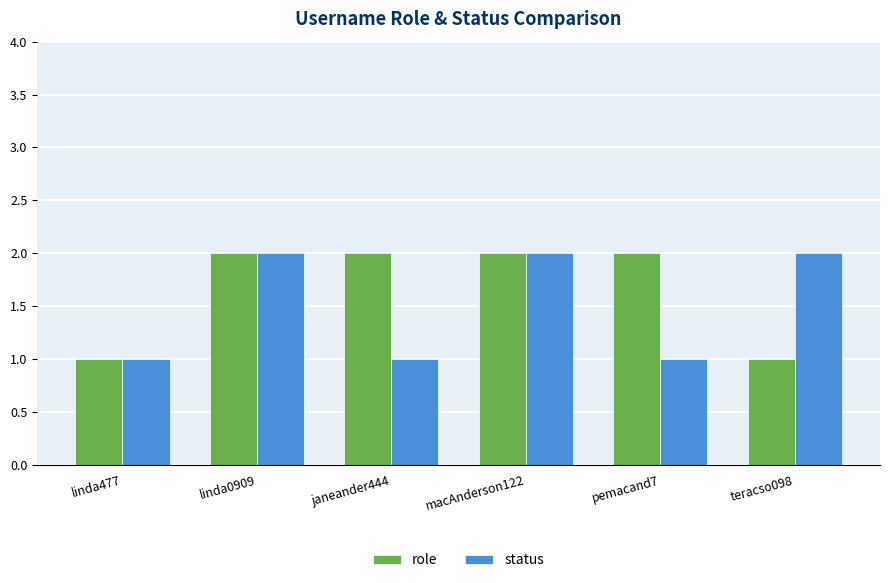

The role series shows 1 at teracso098. True or false?

True